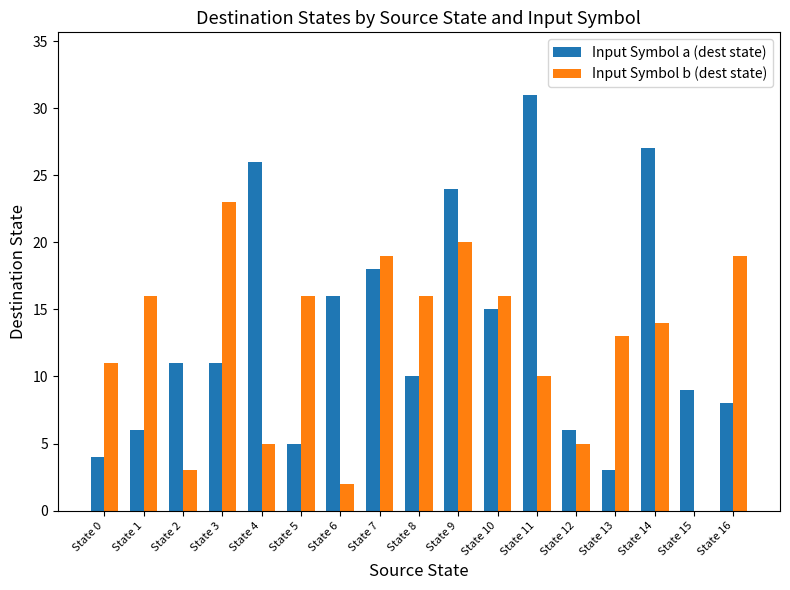

What is the maximum value for Input Symbol a (dest state)?

31